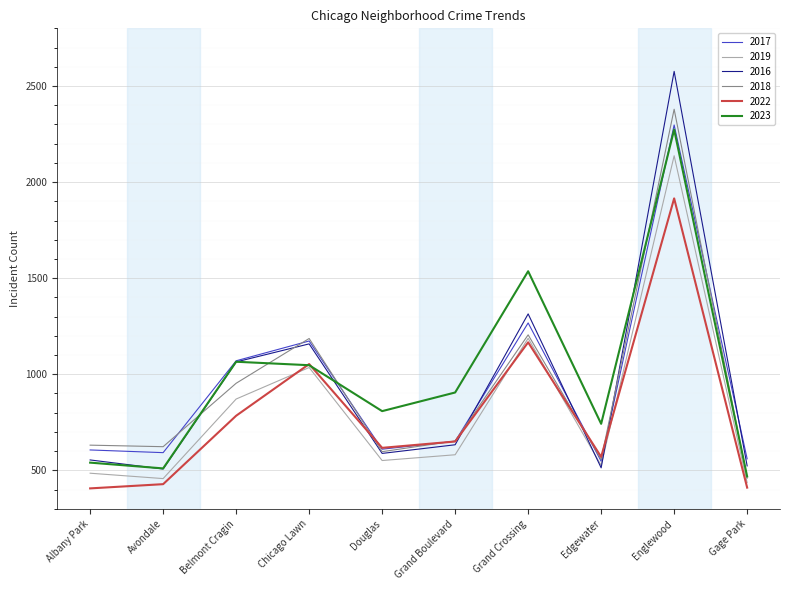

Is the value of 2019 at Englewood greater than the value of 2018 at Englewood?

No